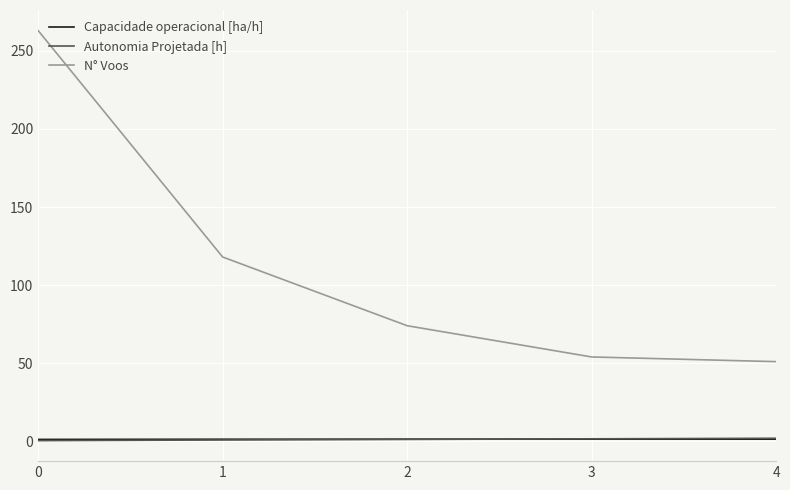

The Capacidade operacional [ha/h] series shows 1.4 at 4. True or false?

True